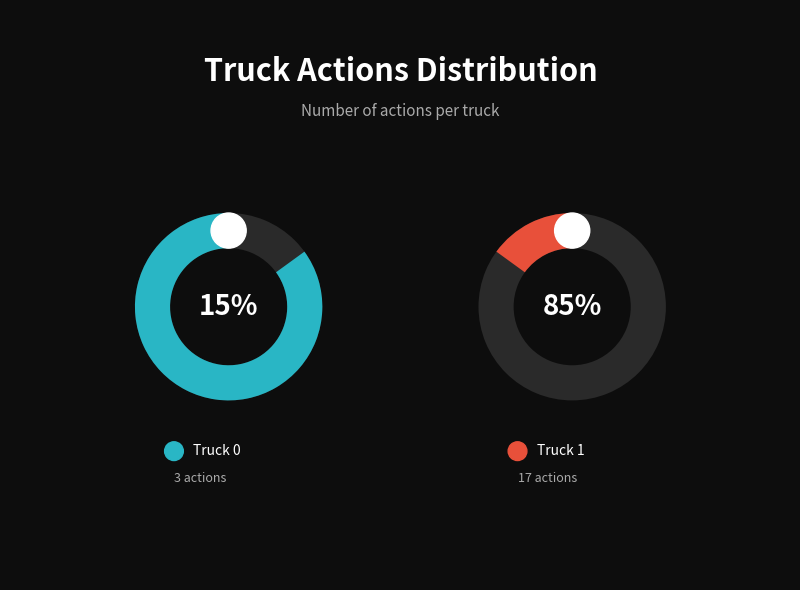

Is Truck 1 the majority of the pie?

Yes